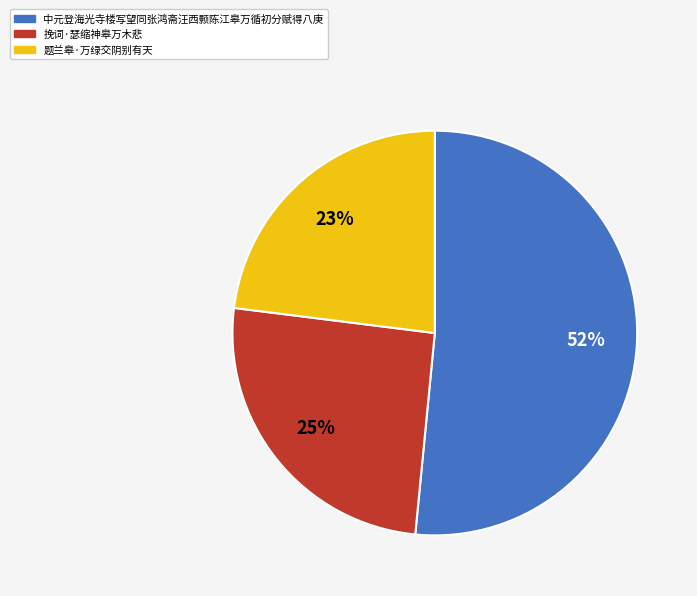

To the nearest percent, what is the average slice percentage?

33%